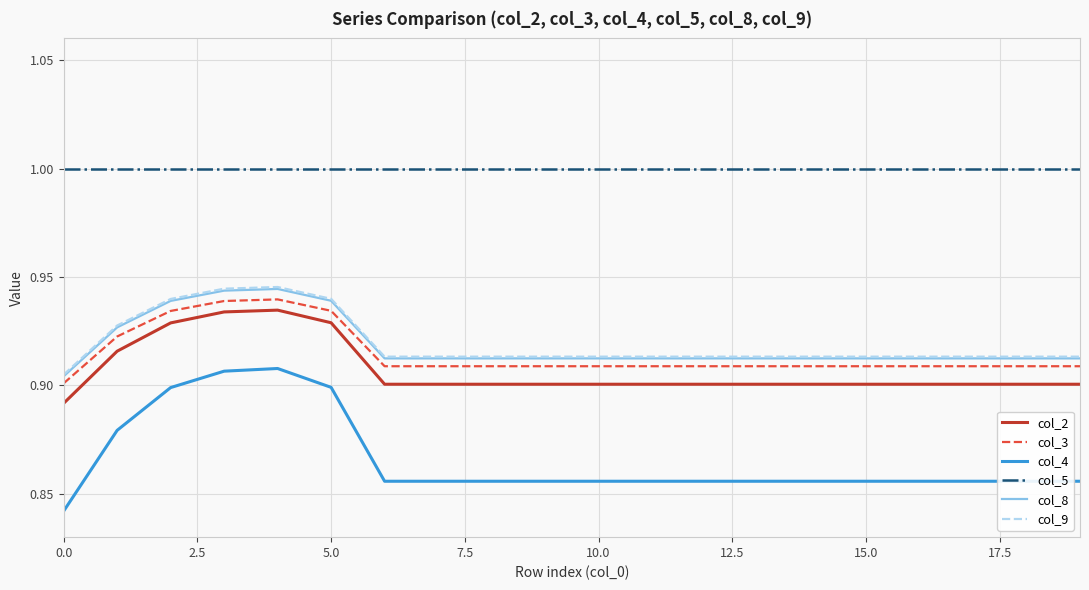

Which series has the largest total across all categories?

col_5